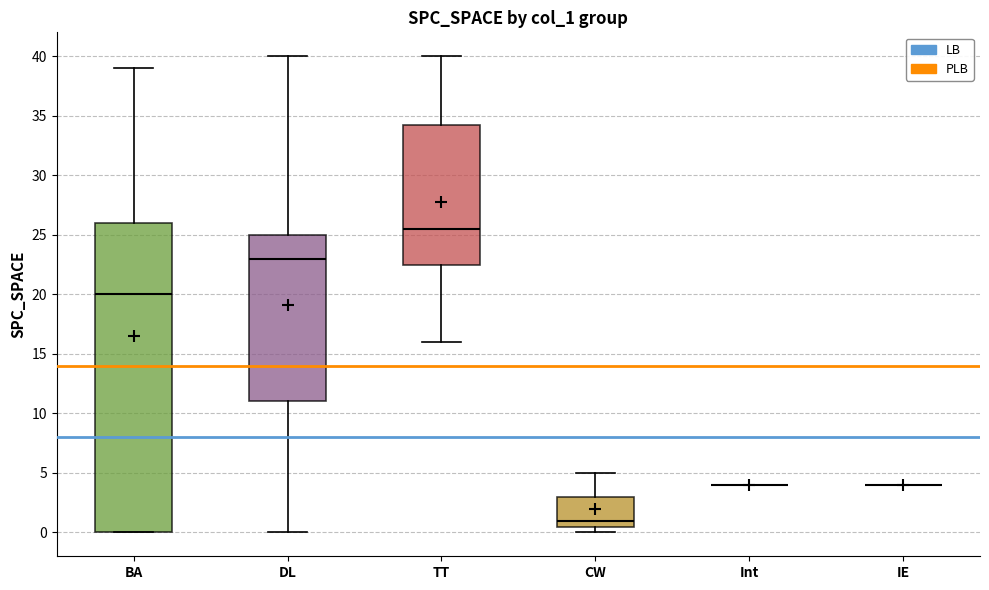

Reading left to right, read every box against the y-axis: the position of its median line, the range the box covers, and the ends of its whiskers. The values are not printed on the chart, so give them approximately, as read against the axis.

BA: median 20.0, box 0.0 to 26.0, whiskers 0.0 to 39.0
DL: median 23.0, box 11.0 to 25.0, whiskers 0.0 to 40.0
TT: median 25.5, box 22.5 to 34.5, whiskers 16.0 to 40.0
CW: median 1.0, box 0.5 to 3.0, whiskers 0.0 to 5.0
Int: box collapsed to a line at 4.0, whiskers 4.0 to 4.0
IE: box collapsed to a line at 4.0, whiskers 4.0 to 4.0